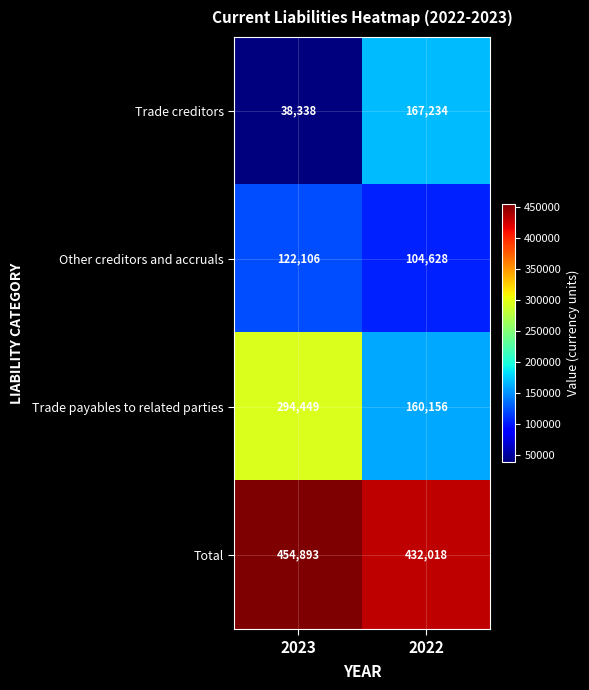

Which series has the largest range (max minus min)?

Trade payables to related parties